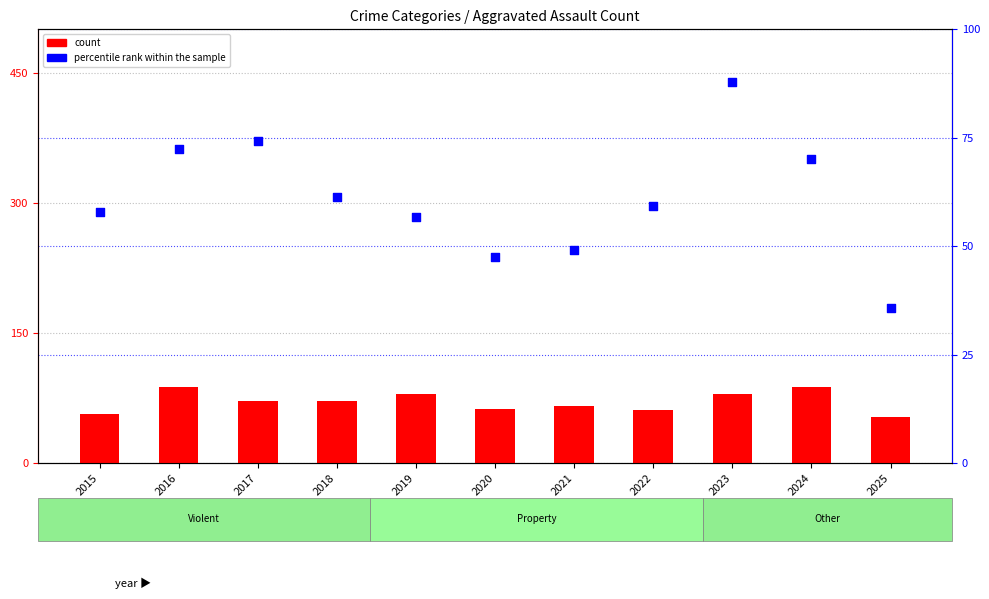

At how many categories does at least one series exceed 46?

11